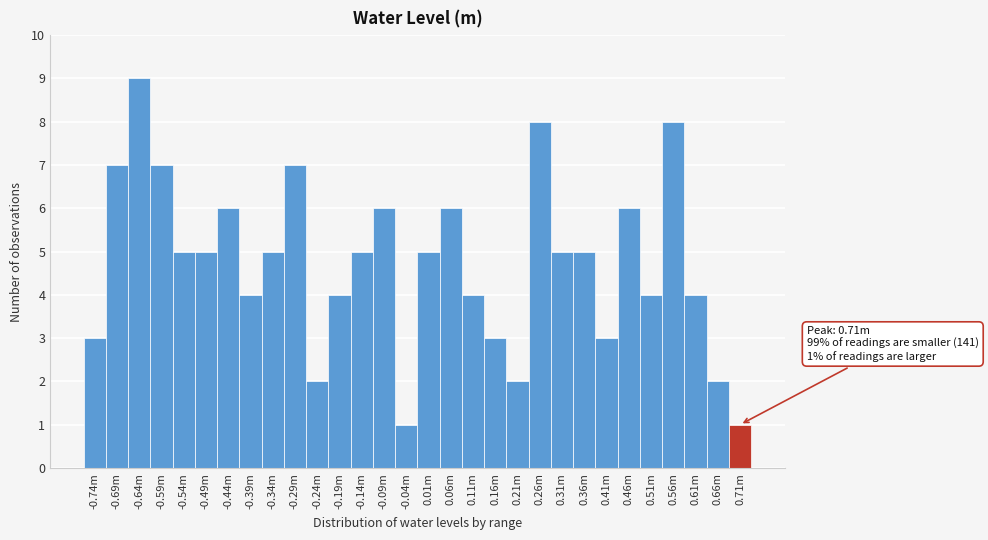

Reading left to right, list all the values displayed in this chart.

3	7	9	7	5	5	6	4	5	7	2	4	5	6	1	5	6	4	3	2	8	5	5	3	6	4	8	4	2	1